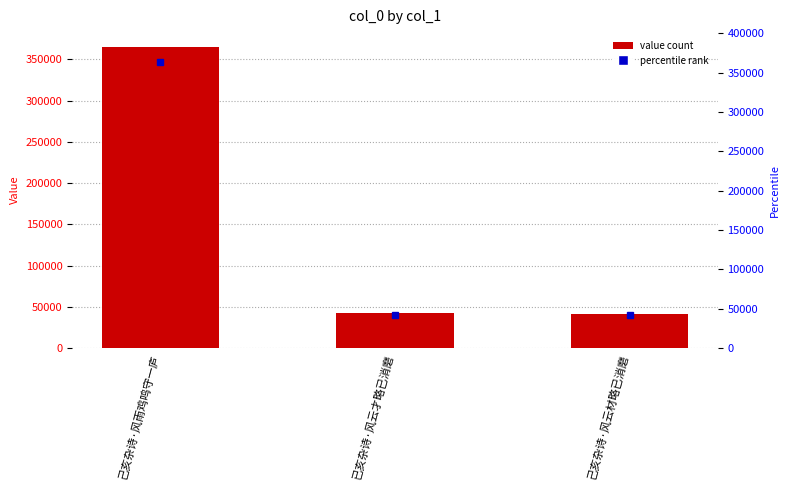

Which has a higher value, 已亥杂诗·风云才略已消磨 or 己亥杂诗·风云材略已消磨?

已亥杂诗·风云才略已消磨